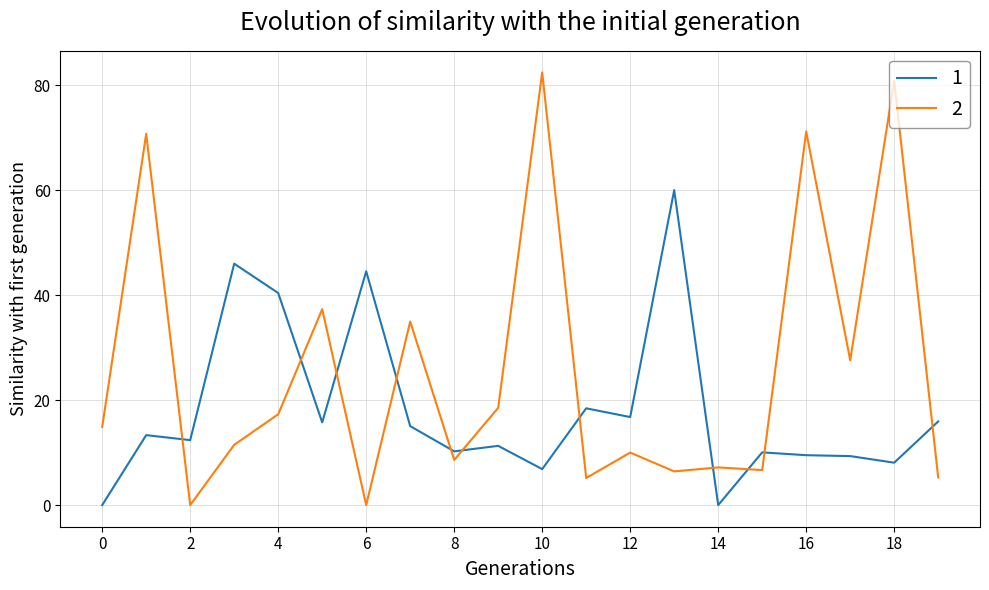

Which series has the largest range (max minus min)?

2